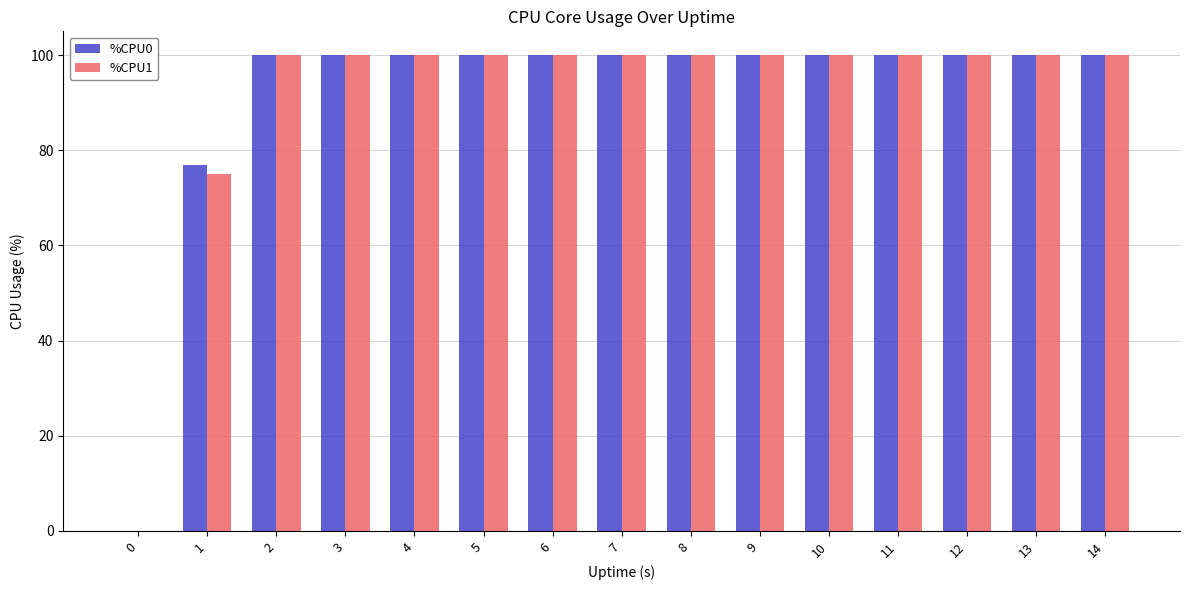

Read the %CPU0 value at 12.

100.0